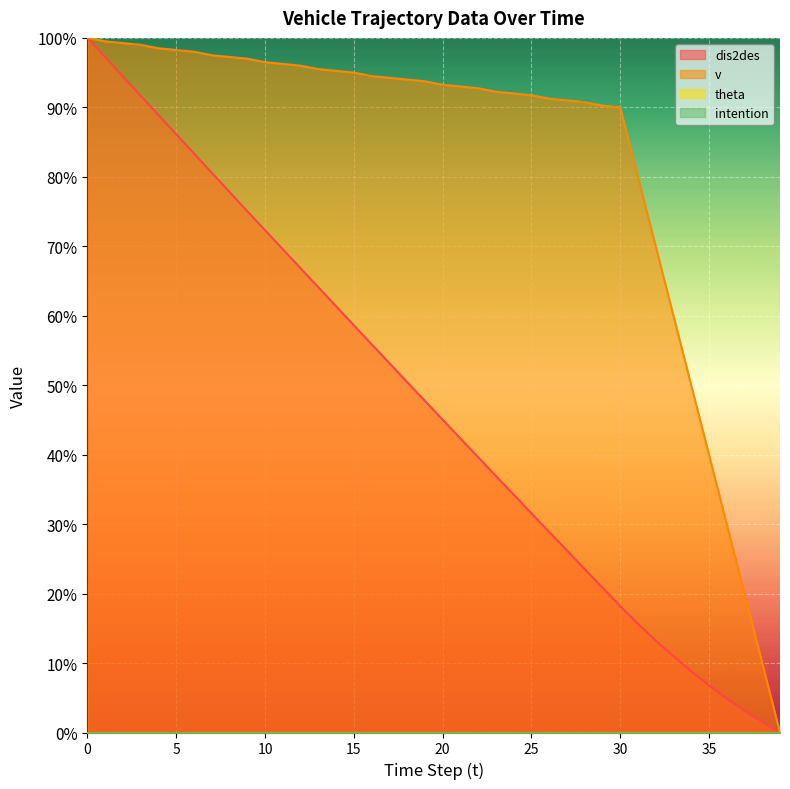

What is the difference between the second highest and minimum values in the dis2des series?

1.0